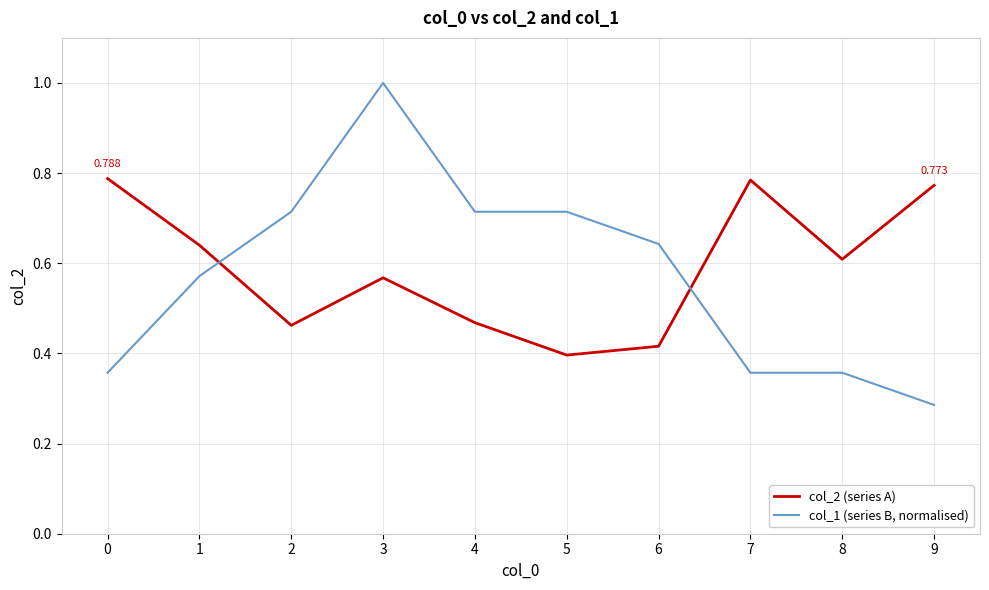

Does the chart display data point markers on the line(s)?

No